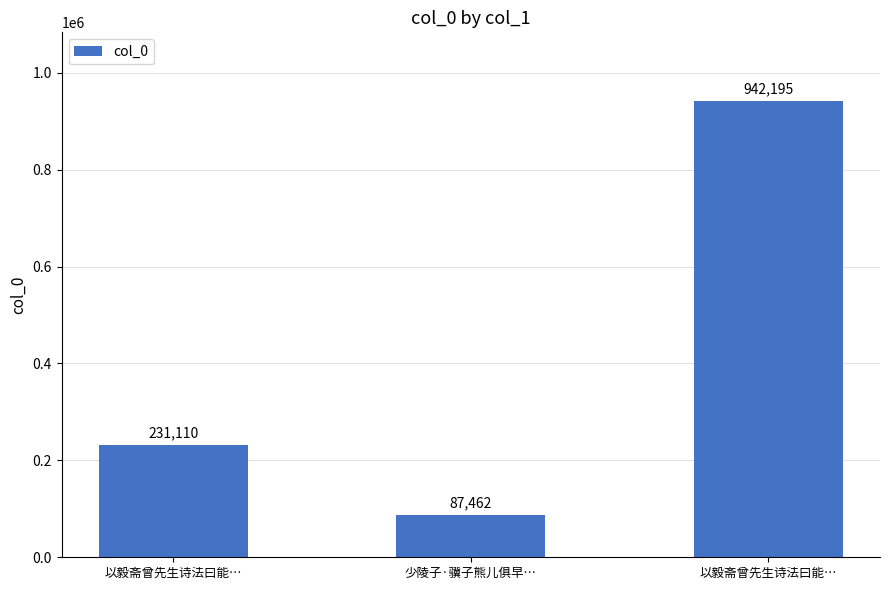

What is the difference between the maximum and minimum values?

854733